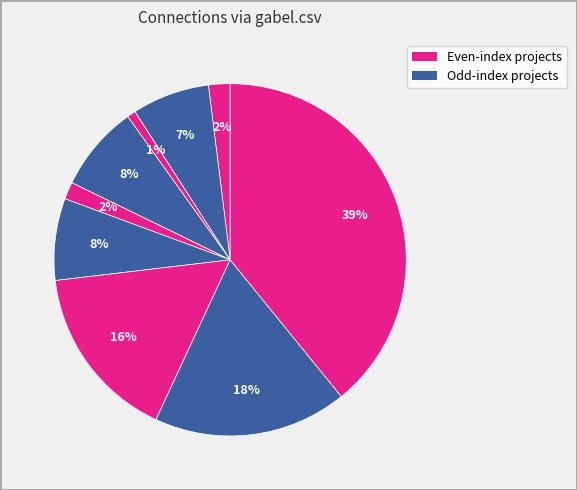

Count the number of slices in the pie.

9